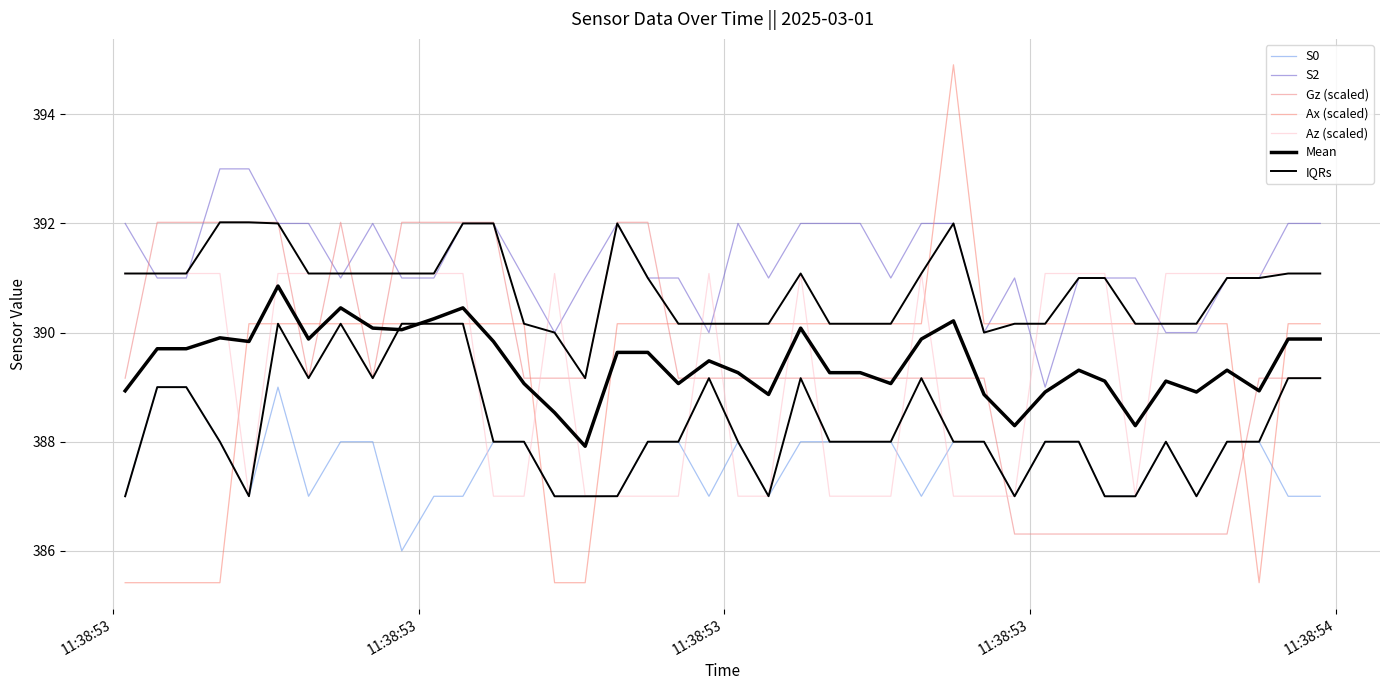

True or false: S0 and S2 cross at least once.

False